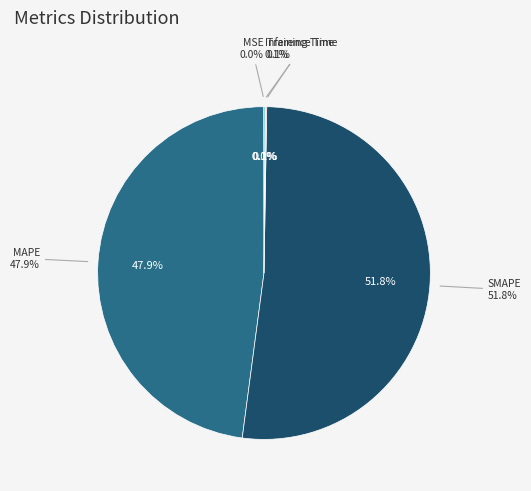

How many slices are in this pie chart?

5